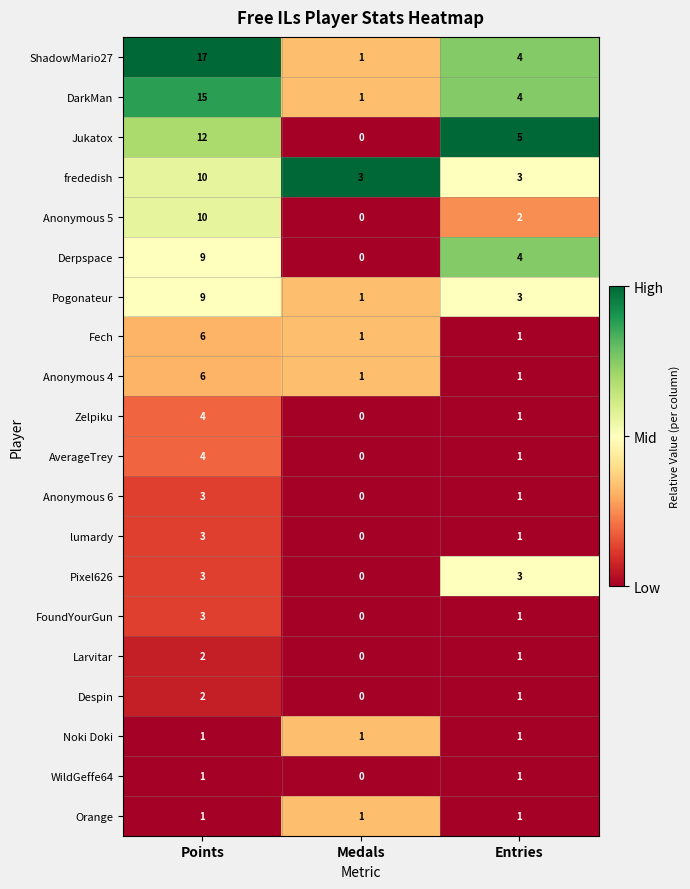

What is the difference between the maximum and minimum values in the Fech series?

5